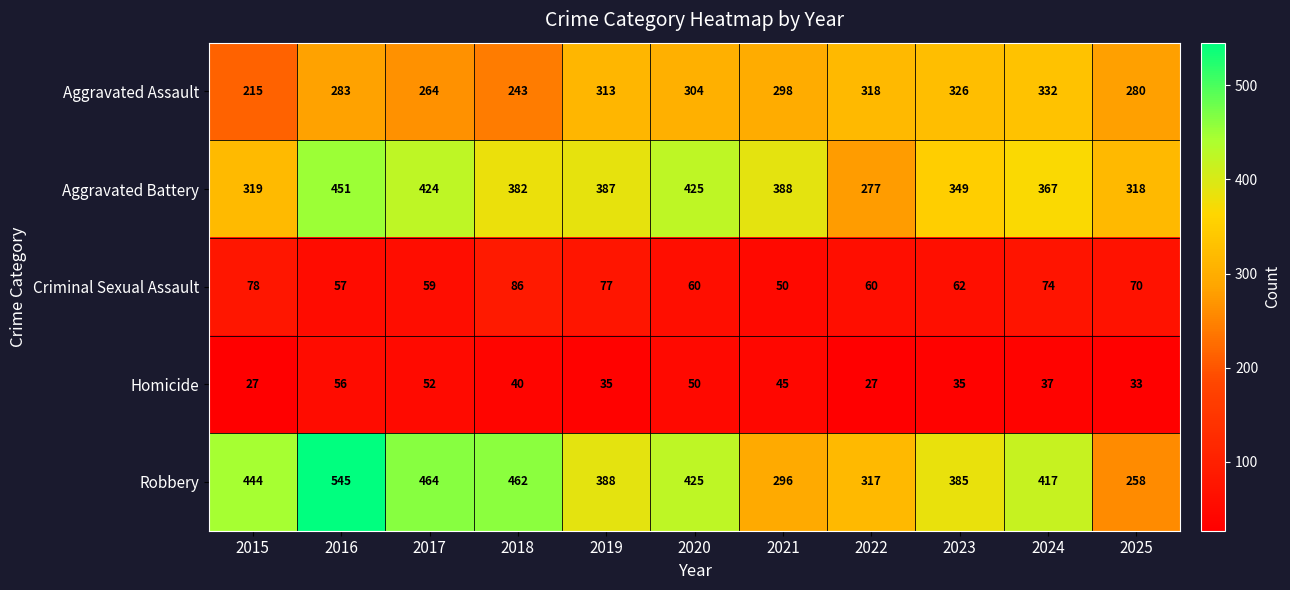

The Criminal Sexual Assault series shows 13 at 2017. True or false?

False